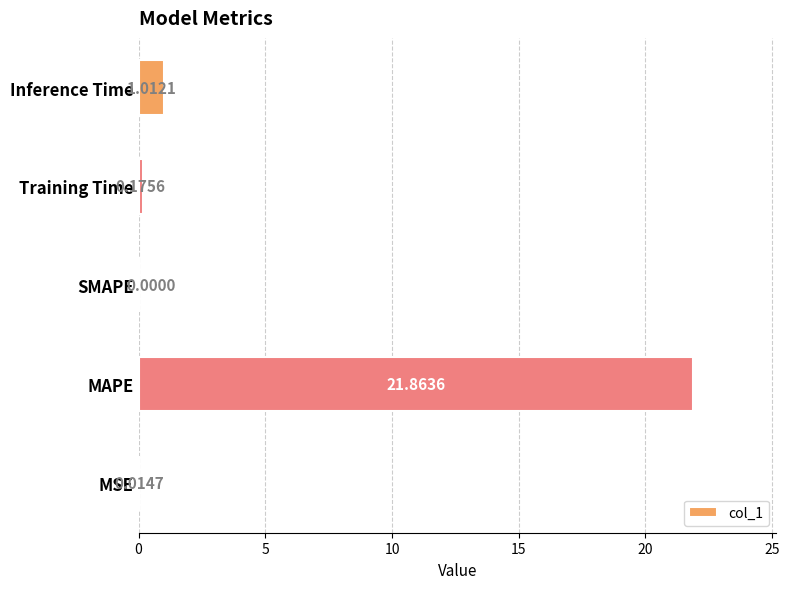

Count the number of values greater than 0.

4